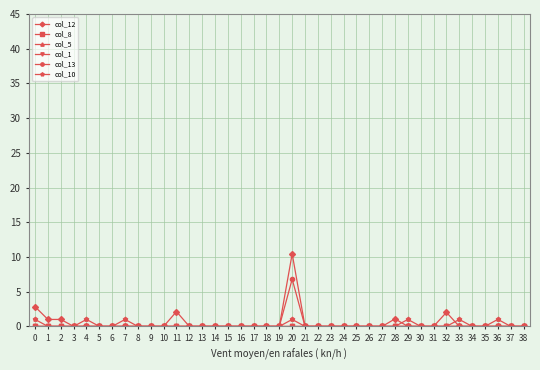

Does the chart have visible grid lines?

Yes